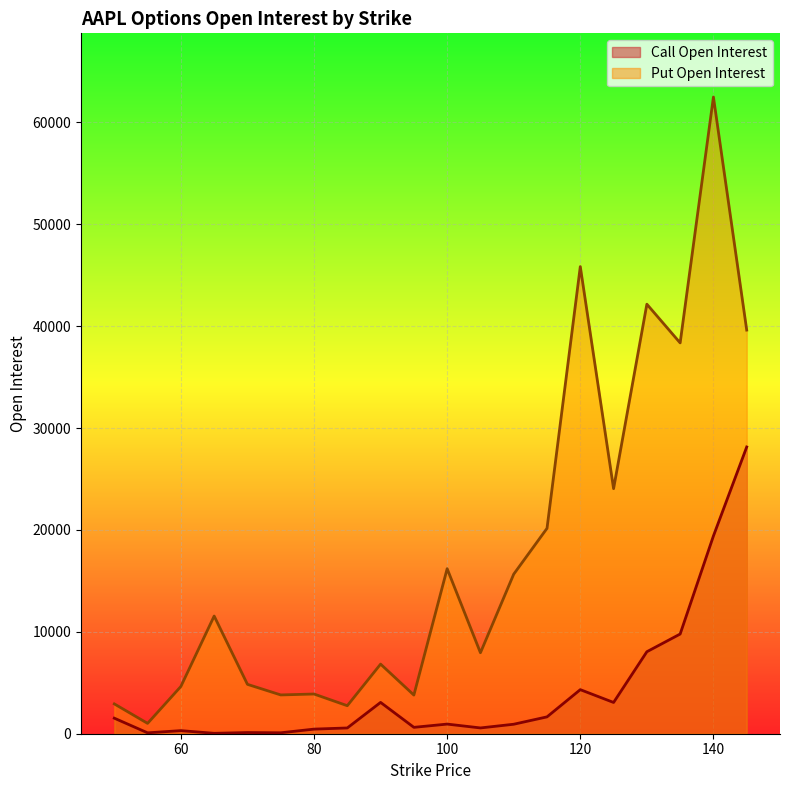

At which category does the chart reach its minimum across all series?

65